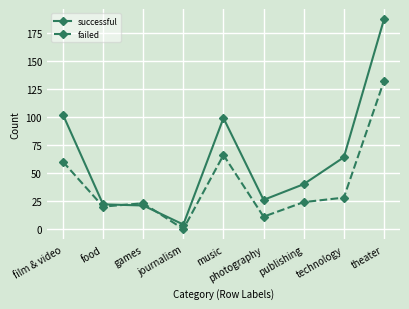

Is it true that failed equals 23 at games?

True